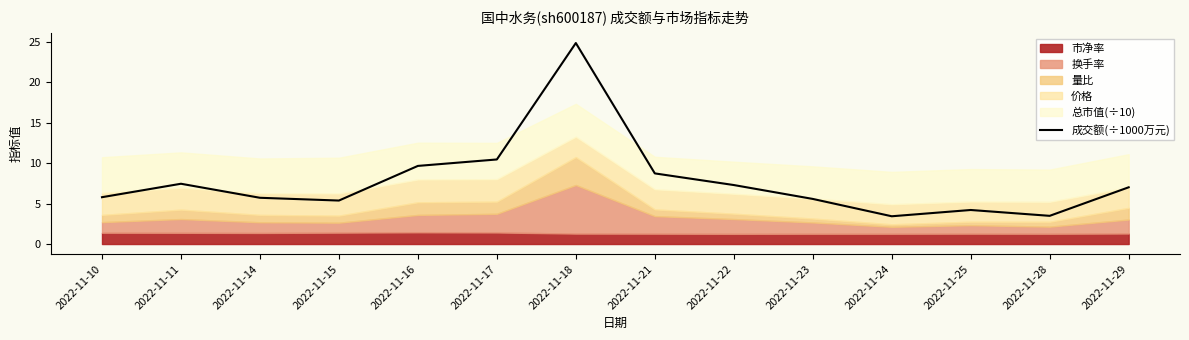

Reading left to right, what are all the values shown in this chart?

2022-11-10=5.8	2022-11-11=7.5	2022-11-14=5.7	2022-11-15=5.4	2022-11-16=9.7	2022-11-17=10.5	2022-11-18=24.9	2022-11-21=8.7	2022-11-22=7.3	2022-11-23=5.6	2022-11-24=3.4	2022-11-25=4.2	2022-11-28=3.5	2022-11-29=7.0